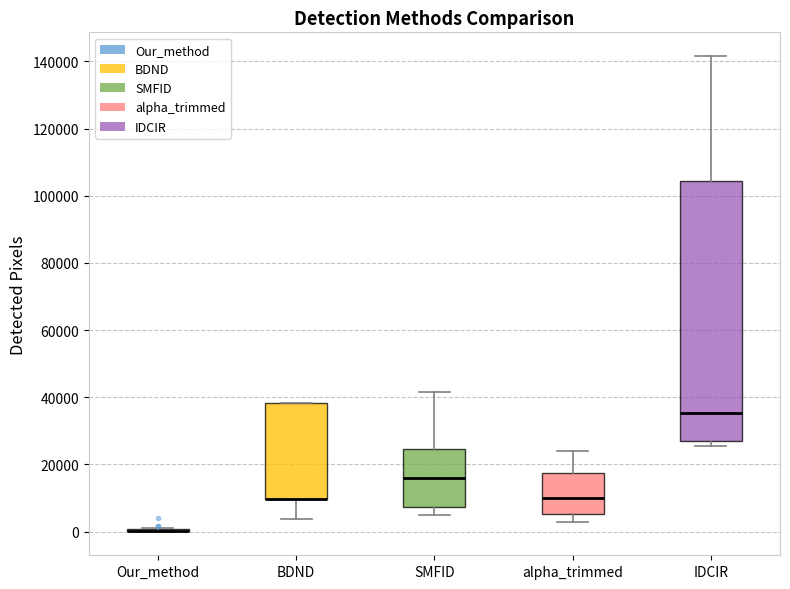

Comparing the boxes themselves (not the whiskers), which one is the tallest?

IDCIR